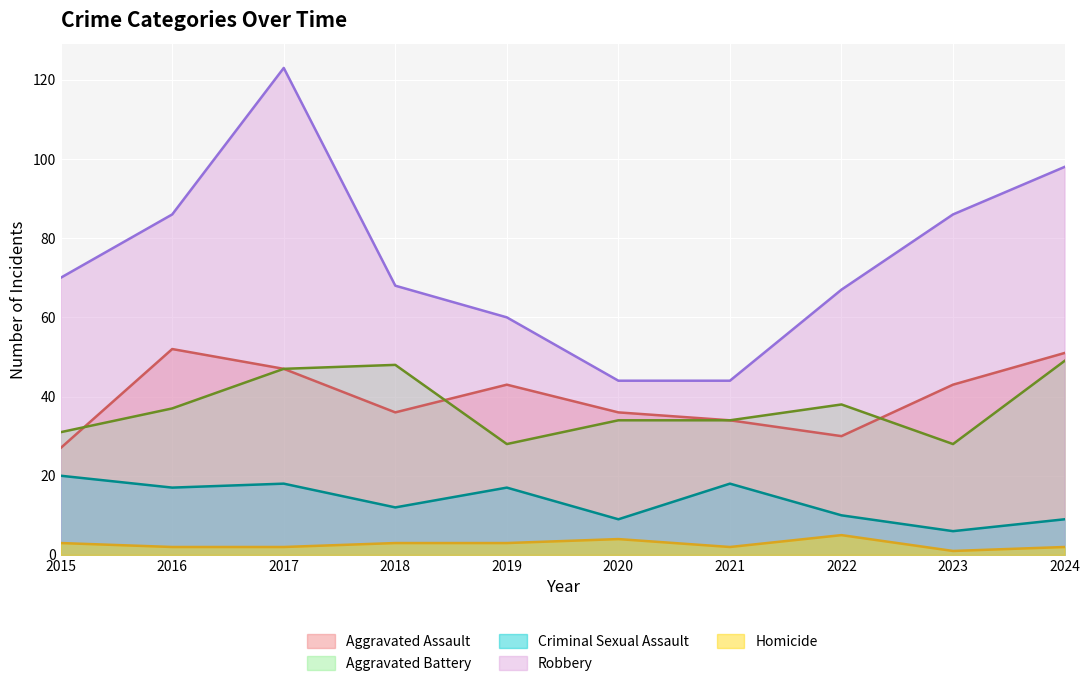

How many data points does each series have?

10